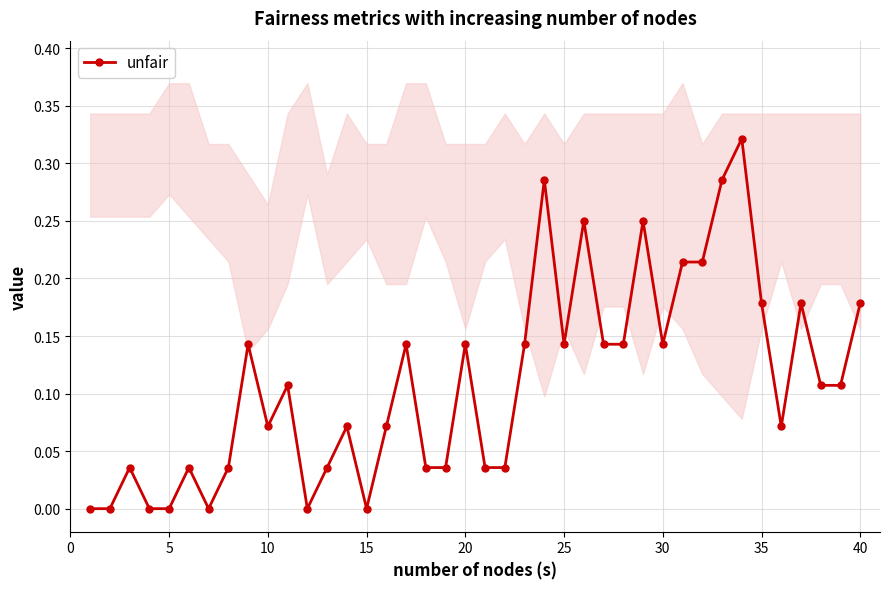

True or false: unfair has more than 1 points higher than both neighbors.

True